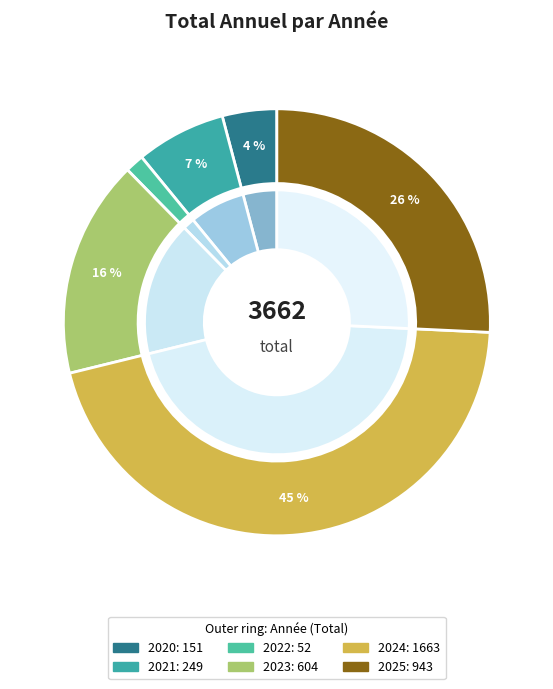

Combined, what portion of the pie is 2020 and 2023?

20.6%